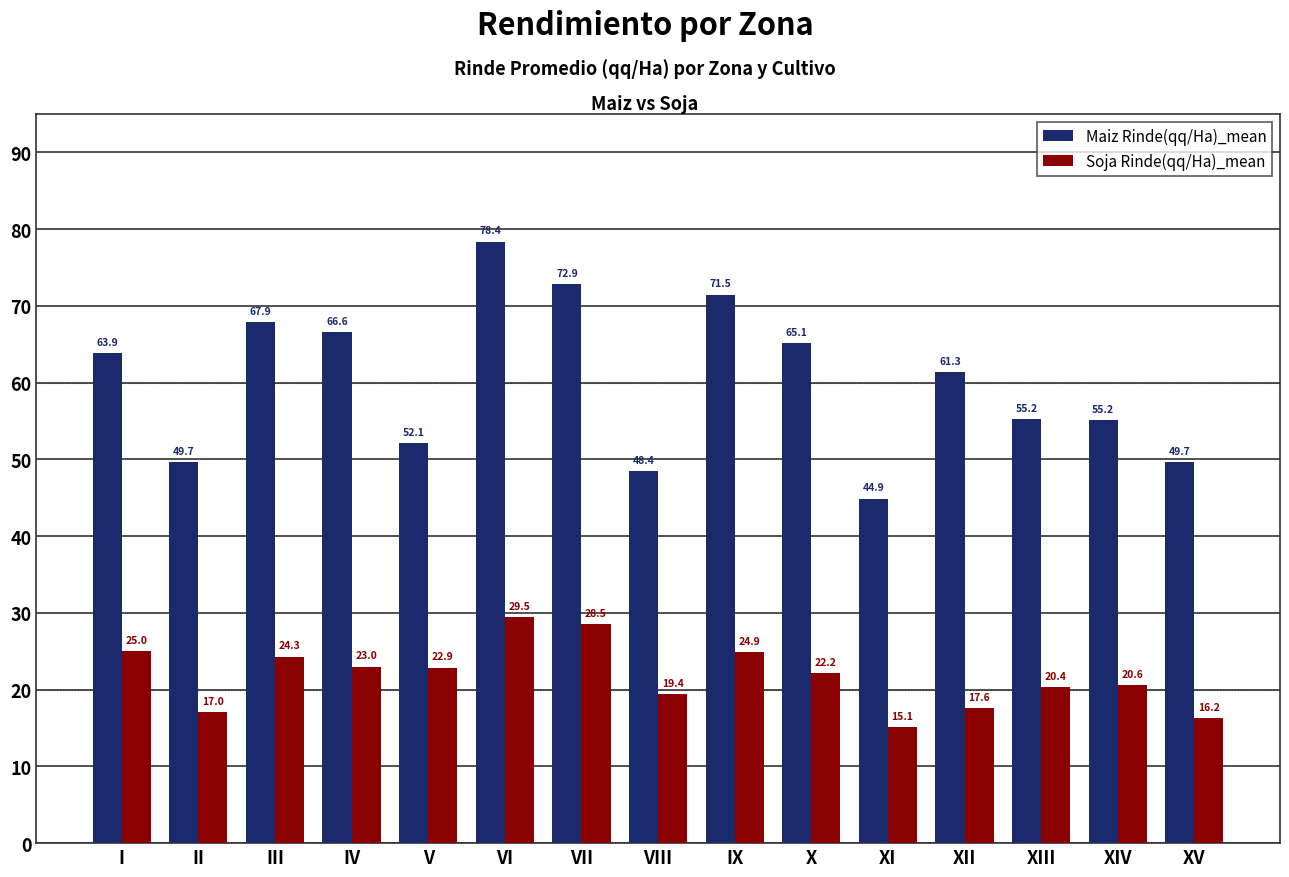

At IV, list the series in order from largest to smallest.

Maiz Rinde(qq/Ha)_mean, Soja Rinde(qq/Ha)_mean